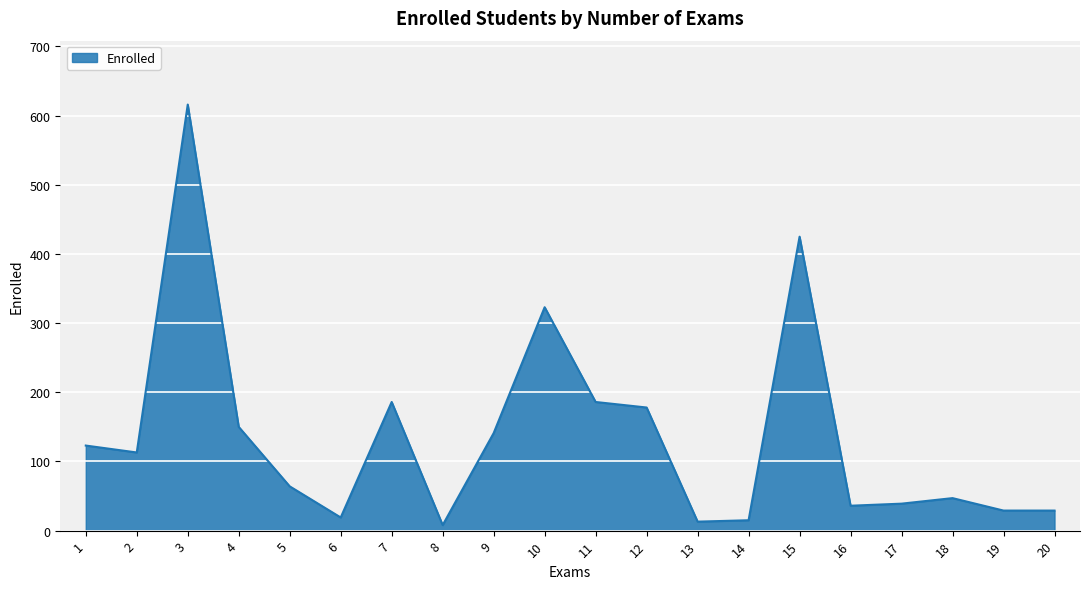

What is the maximum value shown in the chart?

616